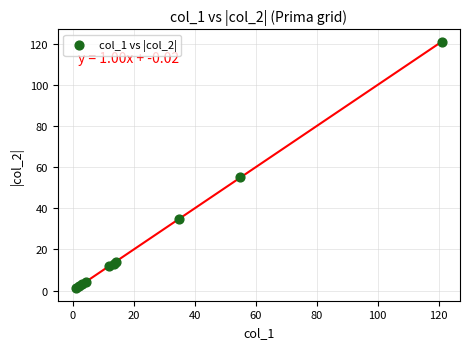

What Y value in the scatter plot is closest to 61?

55.0